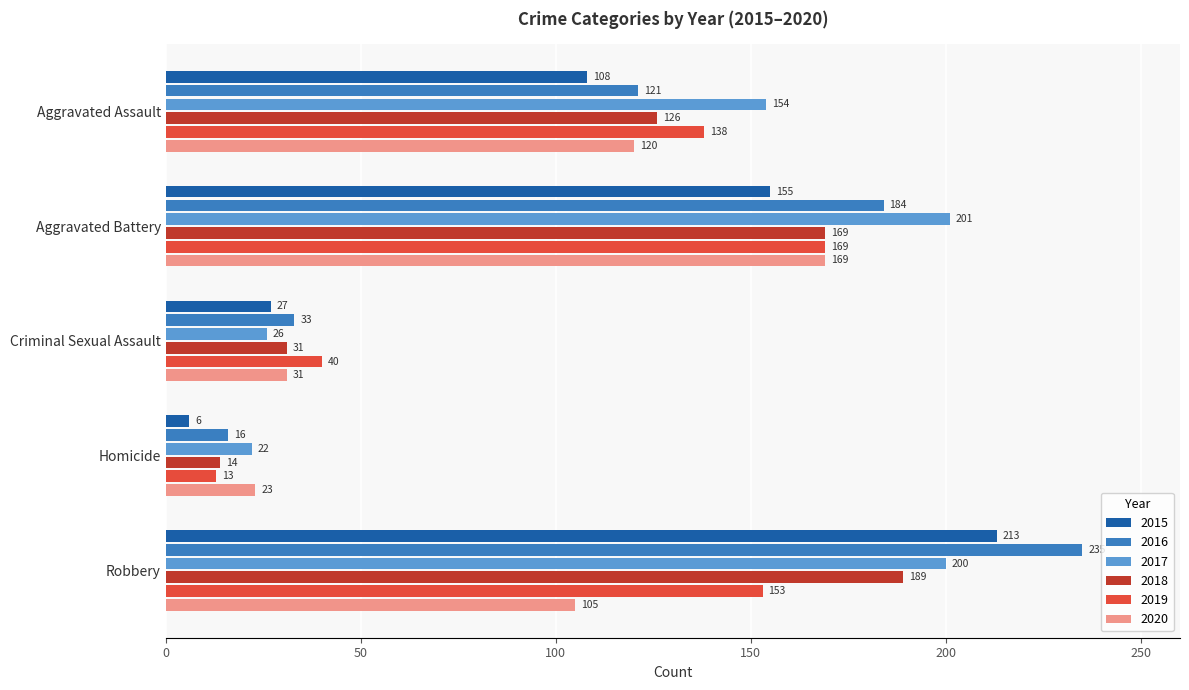

What is the spread (max minus min) of values at Aggravated Assault?

46